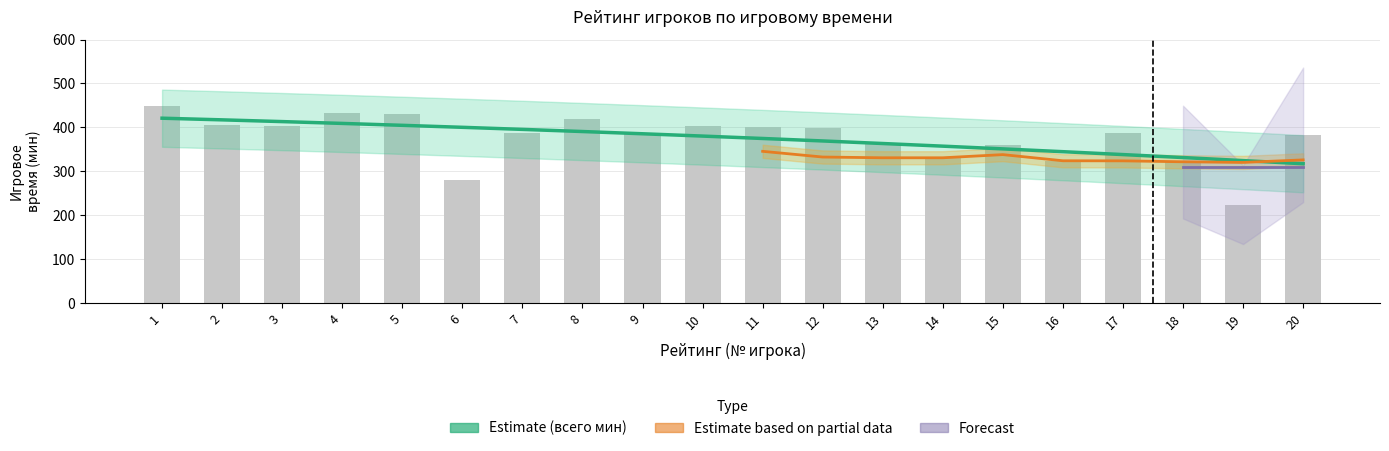

Rank the categories by value from lowest to highest.

19, 6, 18, 16, 14, 15, 13, 20, 9, 7, 17, 12, 11, 3, 10, 2, 8, 5, 4, 1